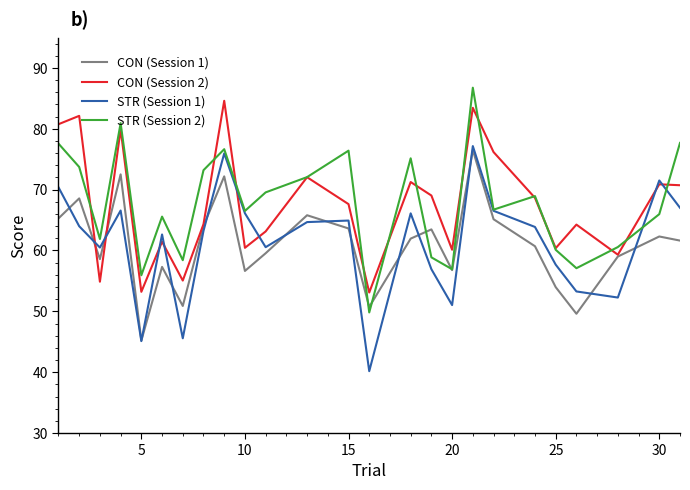

What are all the series names shown in the legend?

CON (Session 1), CON (Session 2), STR (Session 1), STR (Session 2)